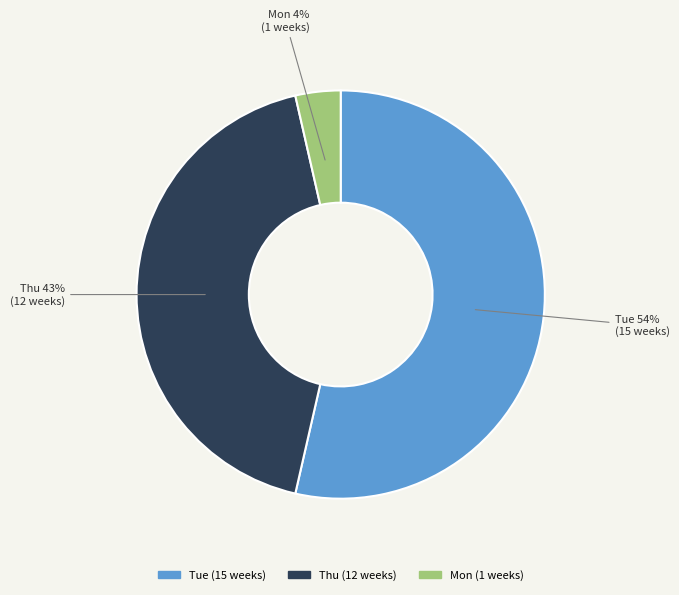

Which category has the biggest portion of the pie?

Tue